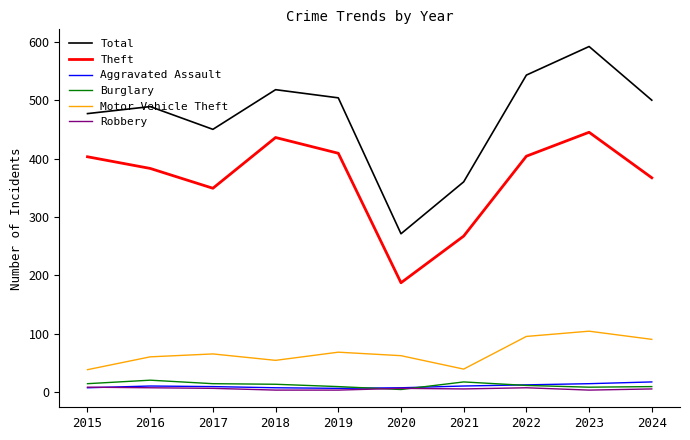

Which series has the largest range (max minus min)?

Total